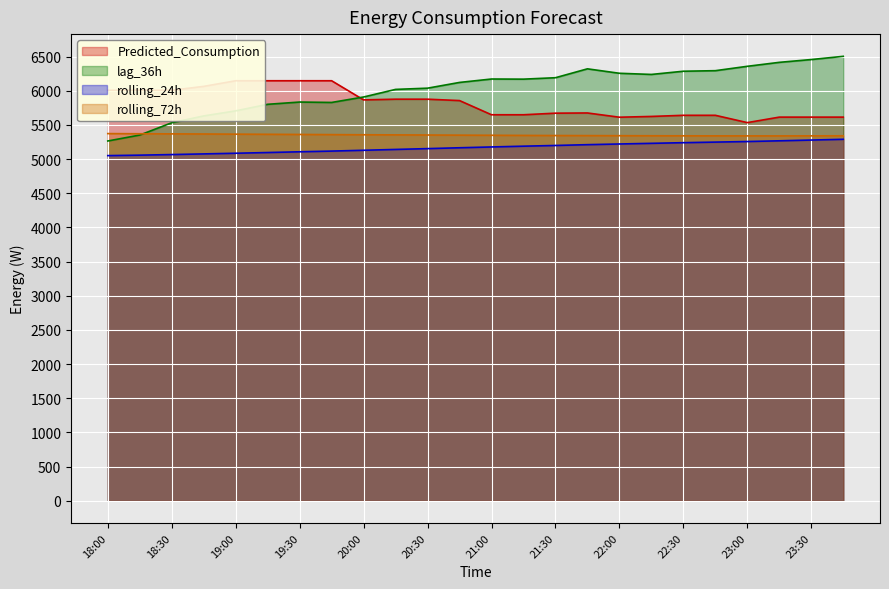

What are all the series names shown in the legend?

Predicted_Consumption, rolling_24h, rolling_72h, lag_36h